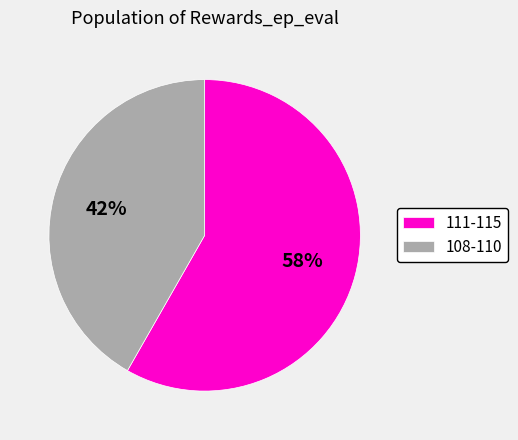

Which slice is the smallest?

108-110